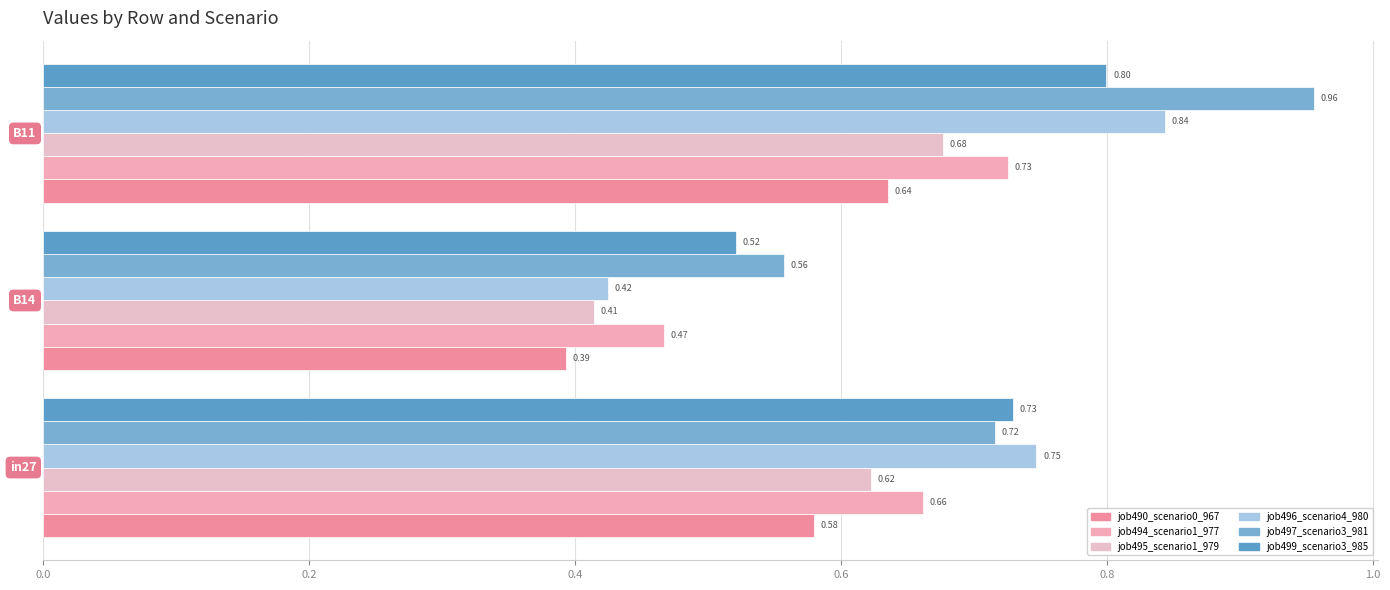

How many categories are shown in the chart?

3